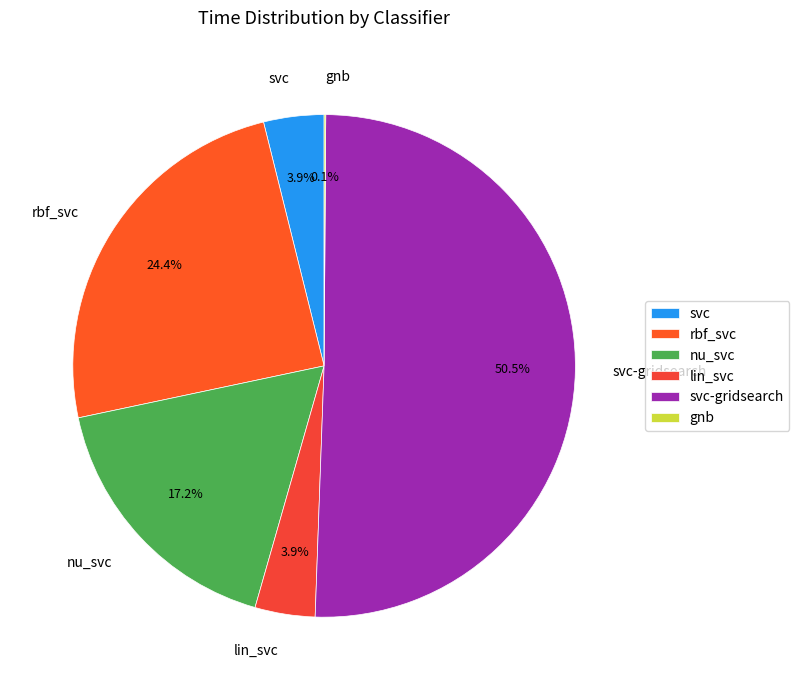

Which slice is the largest?

svc-gridsearch